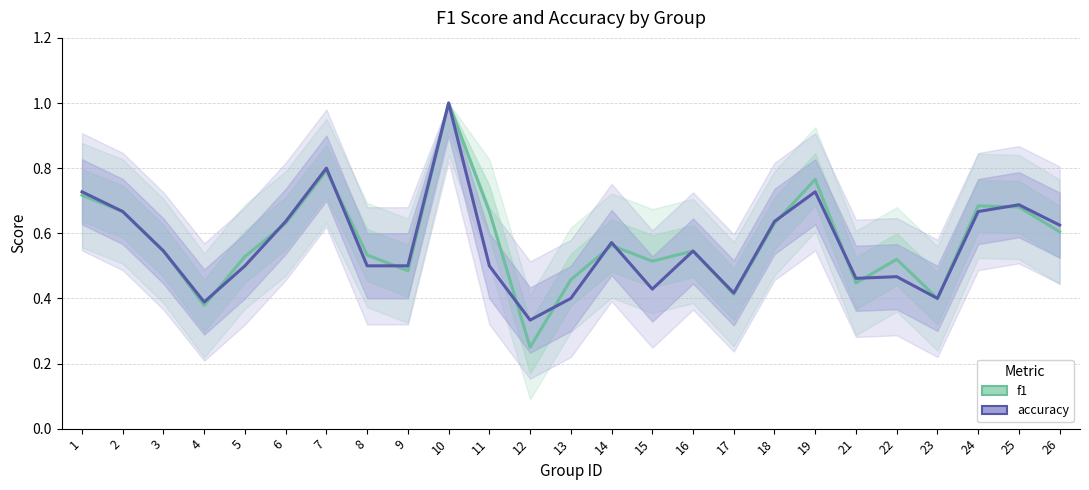

List the series in order of their peak value, lowest first.

f1, accuracy